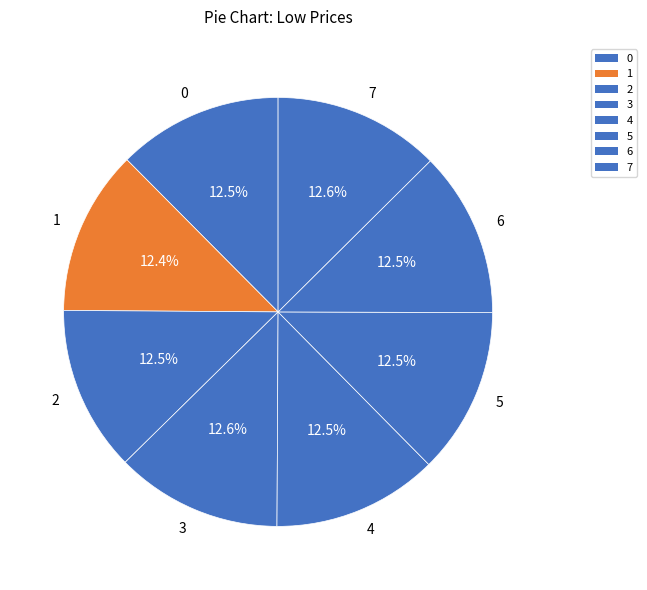

Count the number of slices in the pie.

8